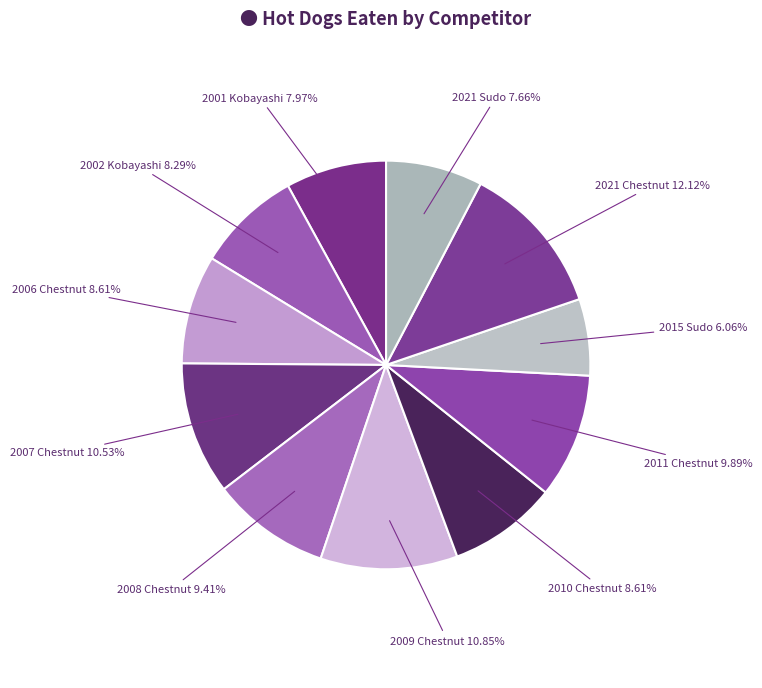

Count the number of slices in the pie.

11